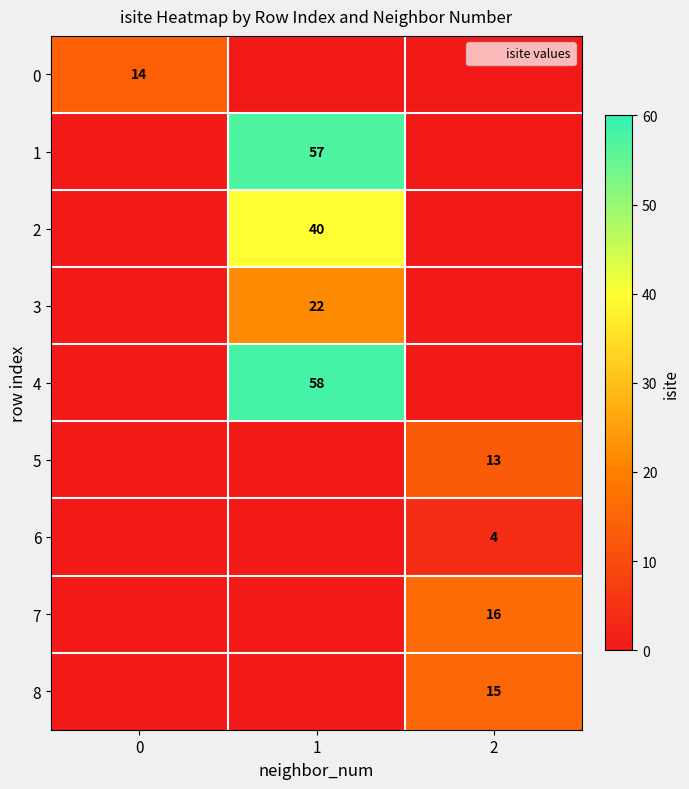

How many distinct data groups are displayed?

9